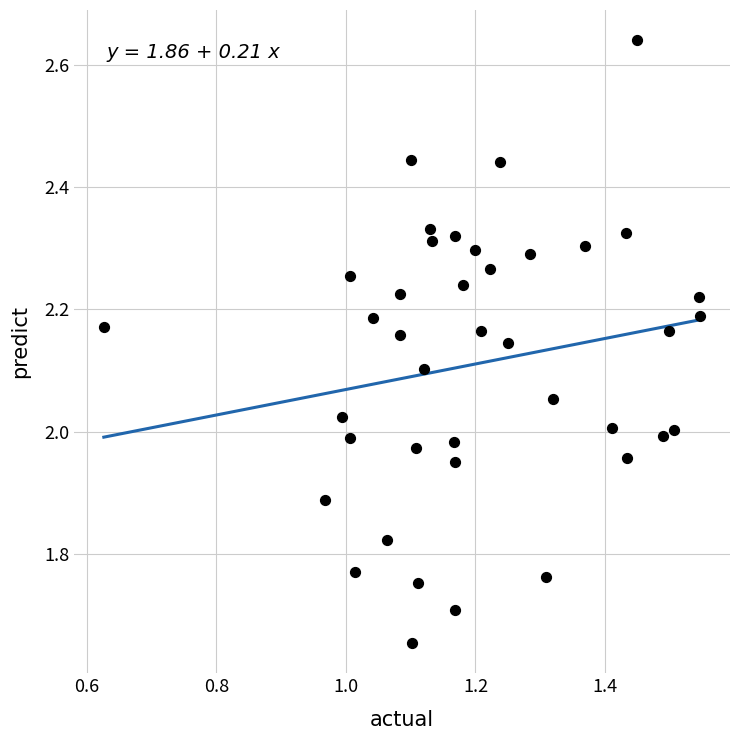

What is the range of X values (max minus min)?

0.9